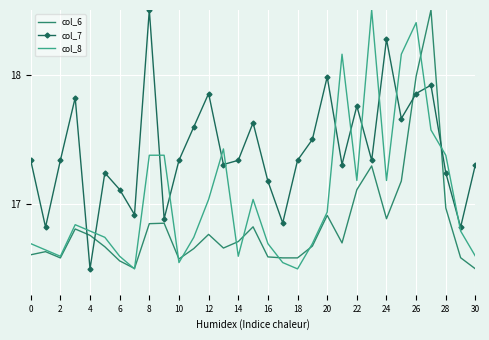

What is the average value of the col_8 series?

17.1